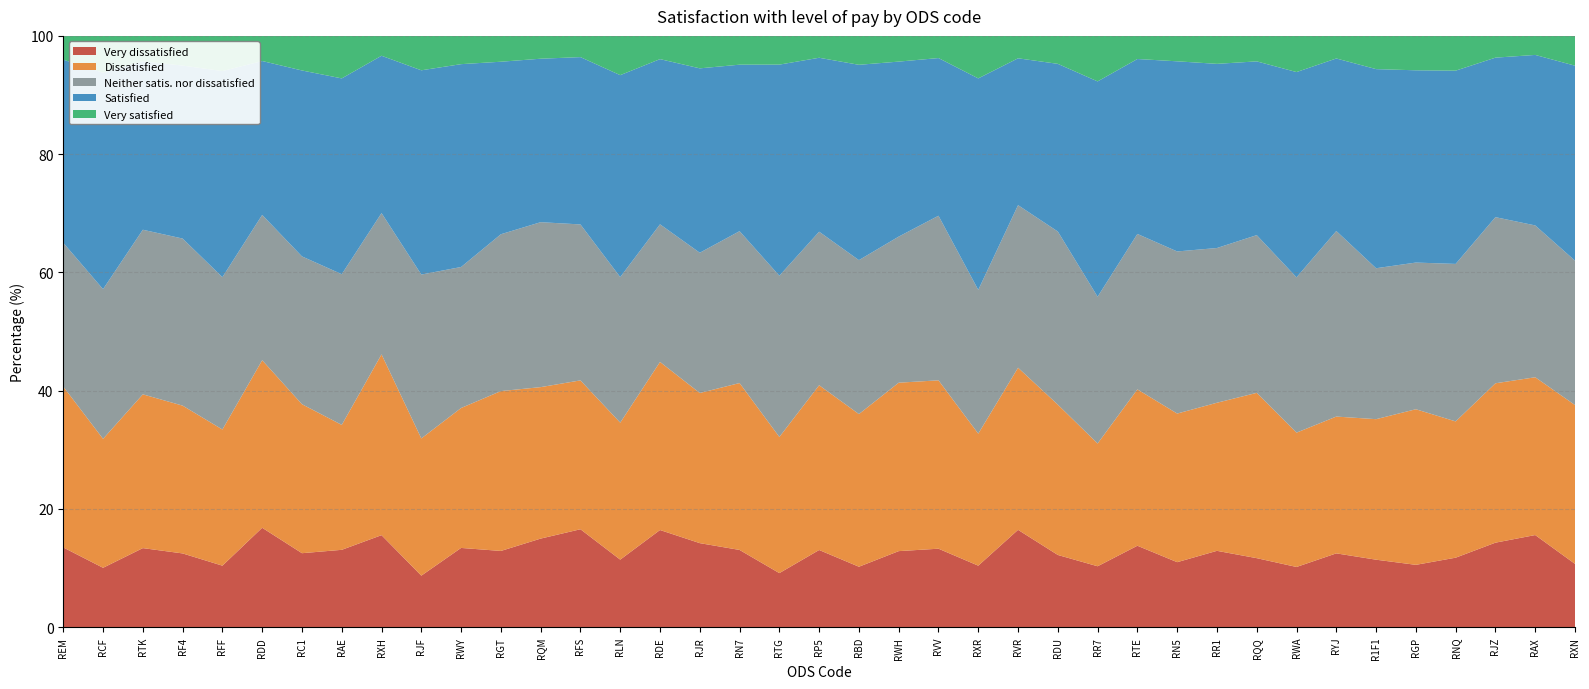

Reading left to right, what are all the values shown in this chart?

Very dissatisfied: 13.5	10.0	13.4	12.5	10.4	16.8	12.5	13.1	15.6	8.7	13.4	12.9	15.0	16.6	11.4	16.4	14.2	13.1	9.1	13.0	10.2	12.8	13.3	10.4	16.4	12.2	10.3	13.8	11.0	12.9	11.7	10.2	12.5	11.4	10.5	11.7	14.3	15.6	10.7
Dissatisfied: 27.2	21.8	26.0	25.0	23.0	28.3	25.2	21.1	30.6	23.2	23.7	27.0	25.6	25.2	23.2	28.4	25.4	28.2	23.0	27.9	25.8	28.5	28.5	22.3	27.4	25.4	20.8	26.4	25.1	25.1	28.0	22.7	23.1	23.8	26.3	23.1	27.0	26.7	26.9
Neither satis. nor dissatisfied: 24.3	25.3	27.8	28.3	25.8	24.6	25.0	25.5	23.9	27.7	23.9	26.5	27.9	26.4	24.6	23.3	23.7	25.7	27.3	26.0	26.0	24.7	27.8	24.3	27.5	29.3	24.8	26.3	27.4	26.2	26.7	26.3	31.4	25.5	24.8	26.6	28.1	25.7	24.4
Satisfied: 31.0	36.6	28.5	29.3	34.9	26.0	31.4	33.1	26.6	34.5	34.3	29.2	27.6	28.3	34.2	27.9	31.2	28.2	35.7	29.4	33.0	29.6	26.7	35.8	24.8	28.4	36.4	29.6	32.2	31.1	29.4	34.7	29.2	33.7	32.5	32.7	27.0	28.8	33.0
Very satisfied: 4.0	6.2	4.3	5.0	6.0	4.2	5.8	7.2	3.4	5.8	4.8	4.4	3.9	3.6	6.6	3.9	5.5	4.9	4.8	3.7	4.9	4.3	3.8	7.2	3.8	4.7	7.7	3.9	4.3	4.7	4.3	6.1	3.8	5.6	5.8	5.9	3.7	3.2	5.0